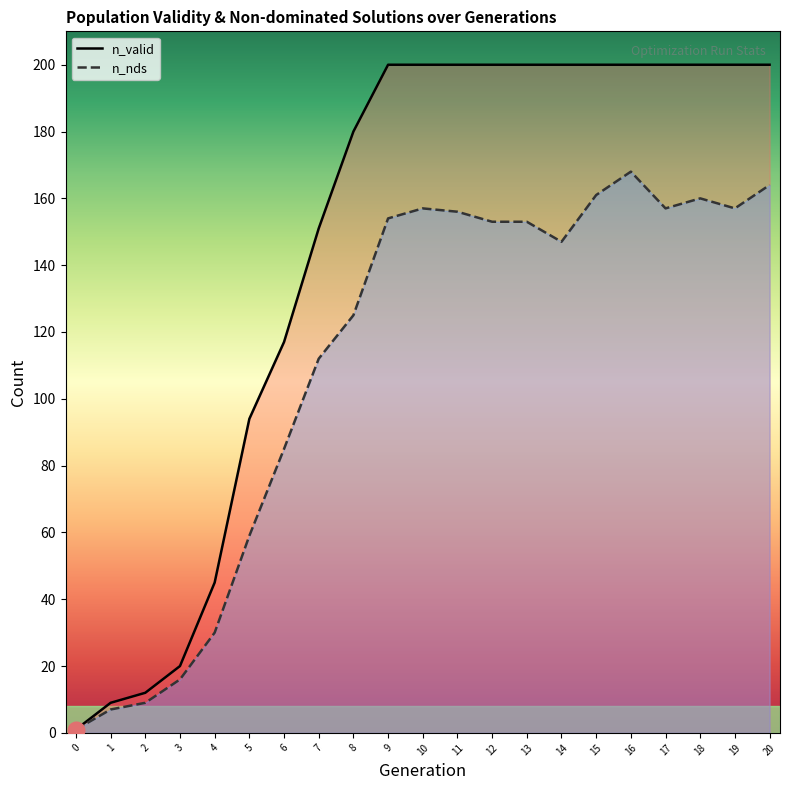

List the series in order of their peak value, highest first.

n_valid, n_nds